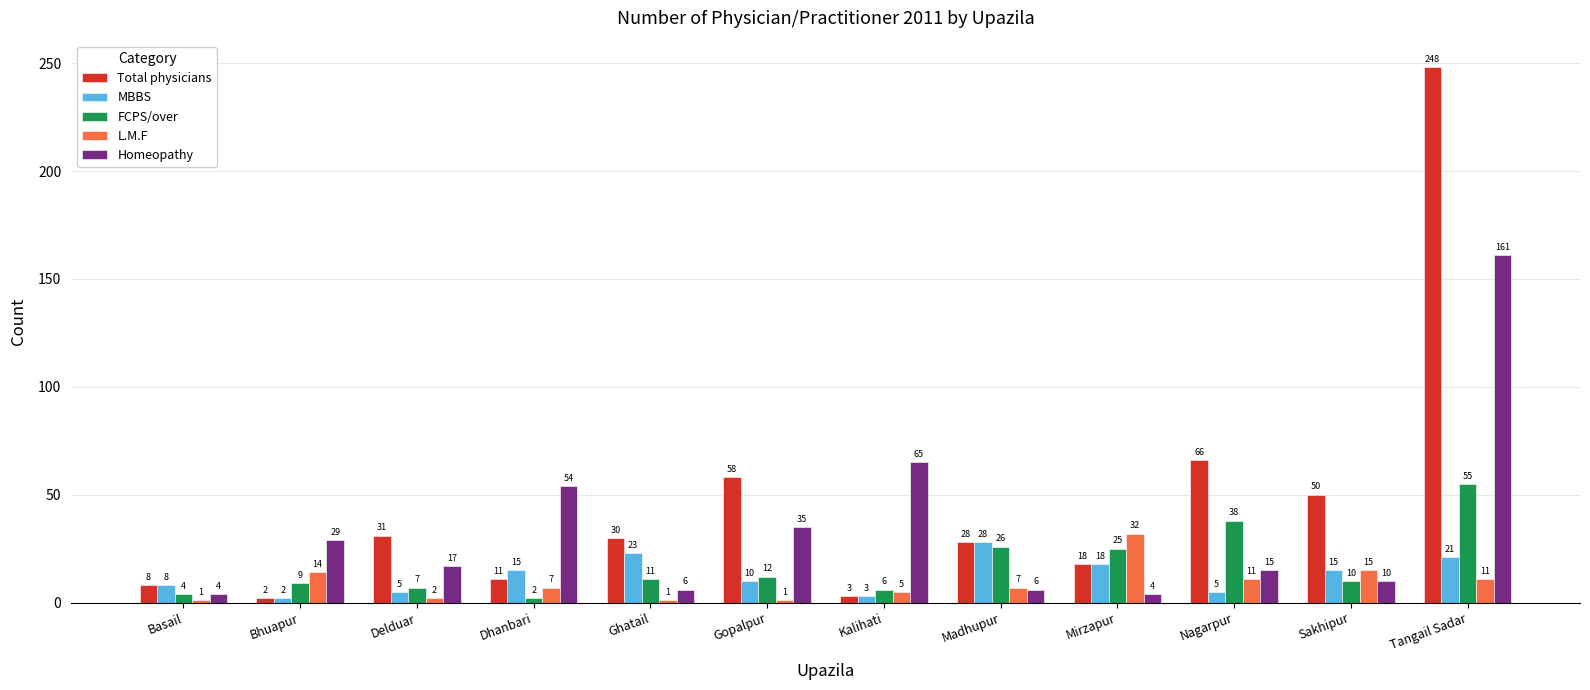

Reading right to left, list all the values displayed in this chart.

Total physicians: Tangail Sadar=248	Sakhipur=50	Nagarpur=66	Mirzapur=18	Madhupur=28	Kalihati=3	Gopalpur=58	Ghatail=30	Dhanbari=11	Delduar=31	Bhuapur=2	Basail=8
MBBS: Tangail Sadar=21	Sakhipur=15	Nagarpur=5	Mirzapur=18	Madhupur=28	Kalihati=3	Gopalpur=10	Ghatail=23	Dhanbari=15	Delduar=5	Bhuapur=2	Basail=8
FCPS/over: Tangail Sadar=55	Sakhipur=10	Nagarpur=38	Mirzapur=25	Madhupur=26	Kalihati=6	Gopalpur=12	Ghatail=11	Dhanbari=2	Delduar=7	Bhuapur=9	Basail=4
L.M.F: Tangail Sadar=11	Sakhipur=15	Nagarpur=11	Mirzapur=32	Madhupur=7	Kalihati=5	Gopalpur=1	Ghatail=1	Dhanbari=7	Delduar=2	Bhuapur=14	Basail=1
Homeopathy: Tangail Sadar=161	Sakhipur=10	Nagarpur=15	Mirzapur=4	Madhupur=6	Kalihati=65	Gopalpur=35	Ghatail=6	Dhanbari=54	Delduar=17	Bhuapur=29	Basail=4